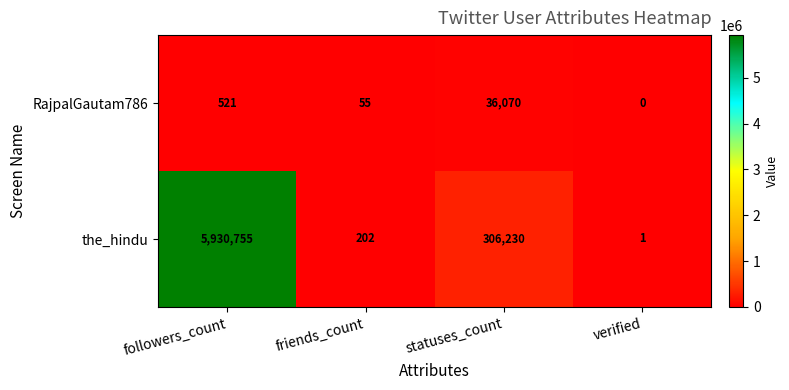

Is it true that RajpalGautam786 equals 17958 at verified?

False